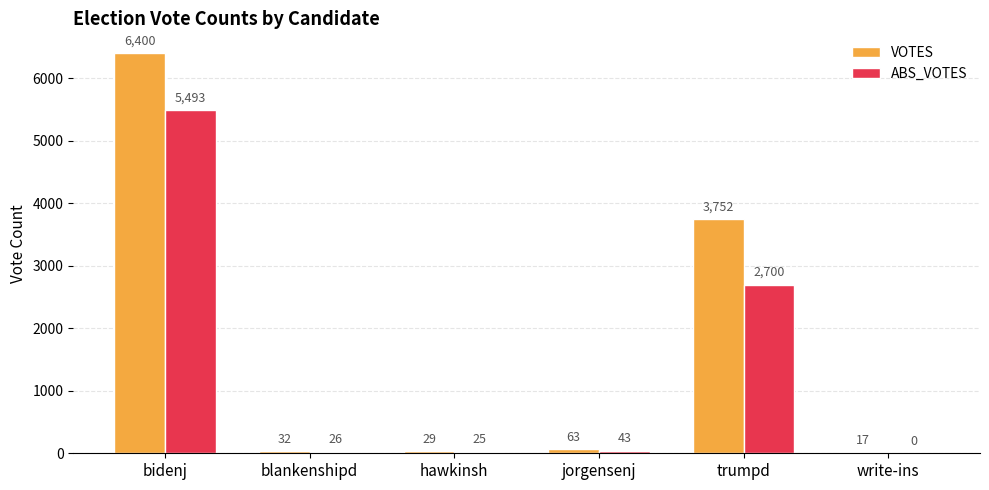

Between blankenshipd and jorgensenj, which series saw the biggest shift?

VOTES